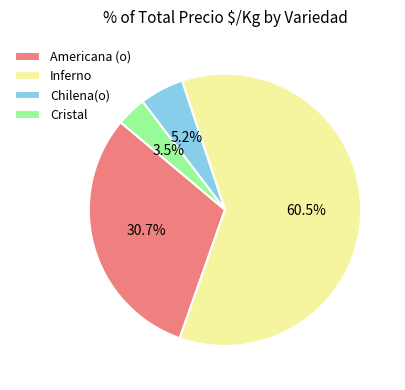

Which category has the smallest portion of the pie?

Cristal